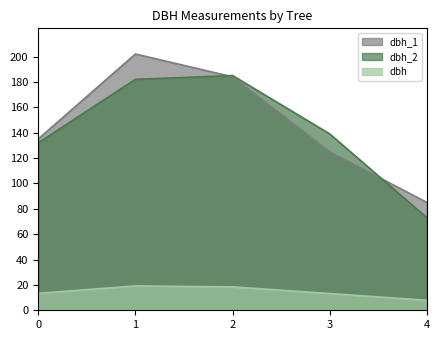

Which series changed the most between 0 and 4?

dbh_2